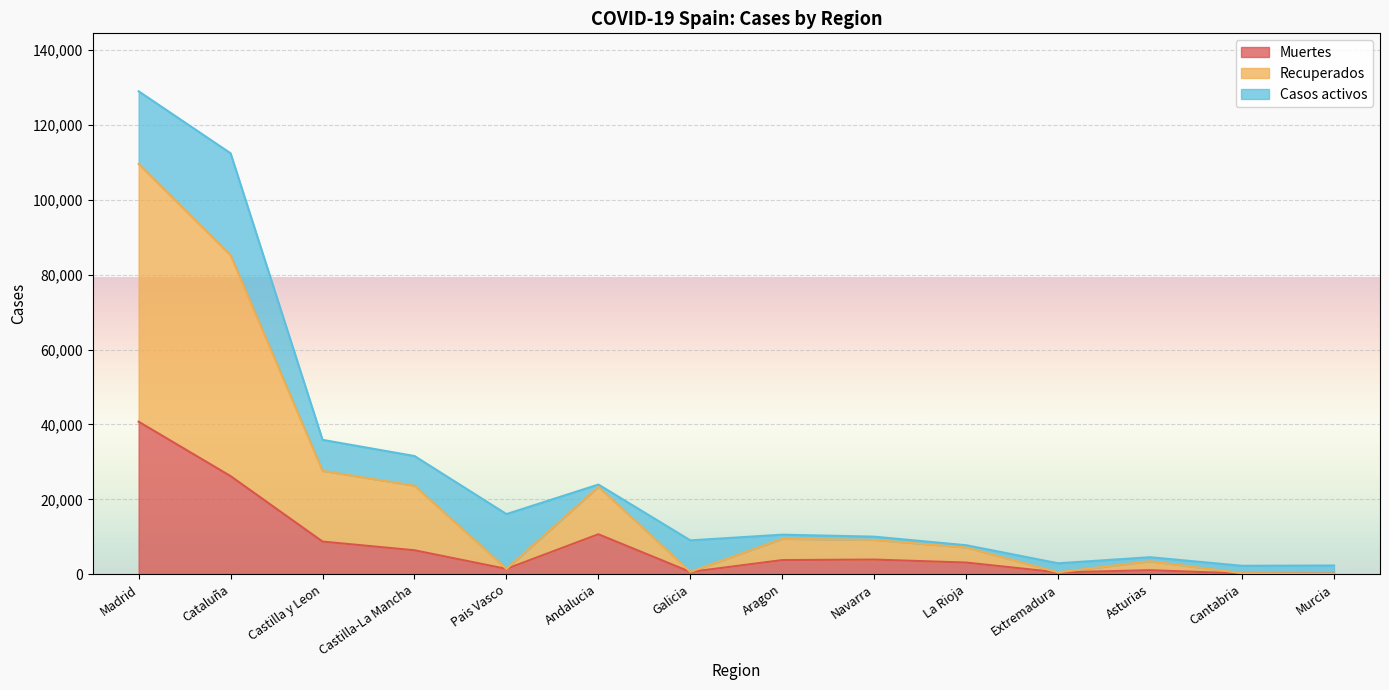

Where is the first local maximum for Muertes?

Andalucia